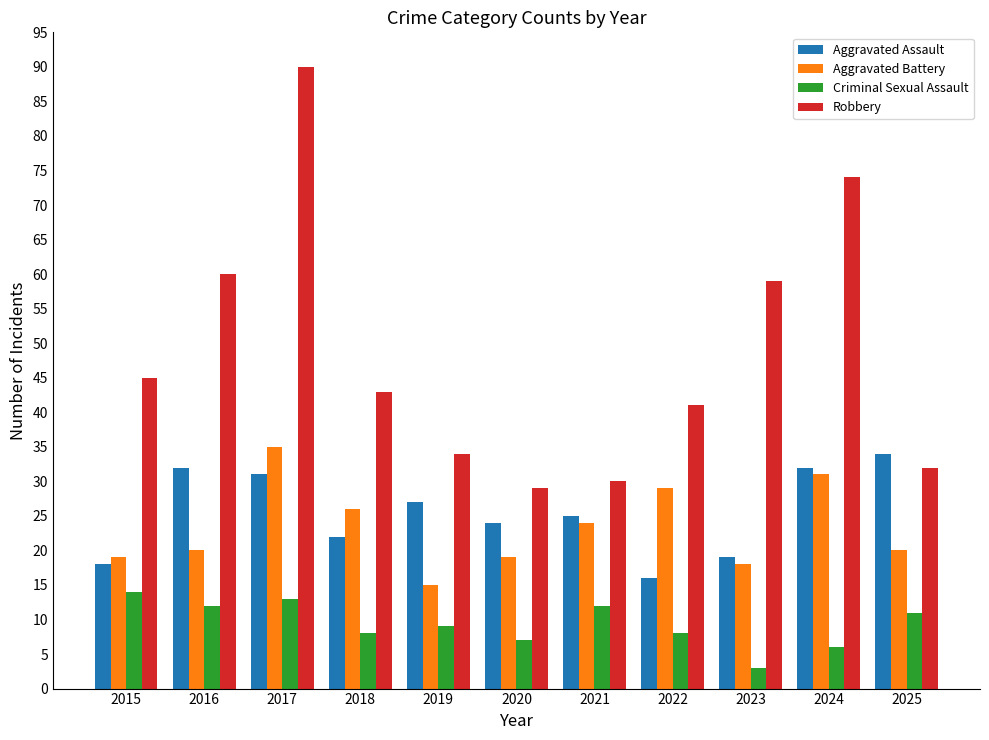

Which series has the widest spread of values?

Robbery